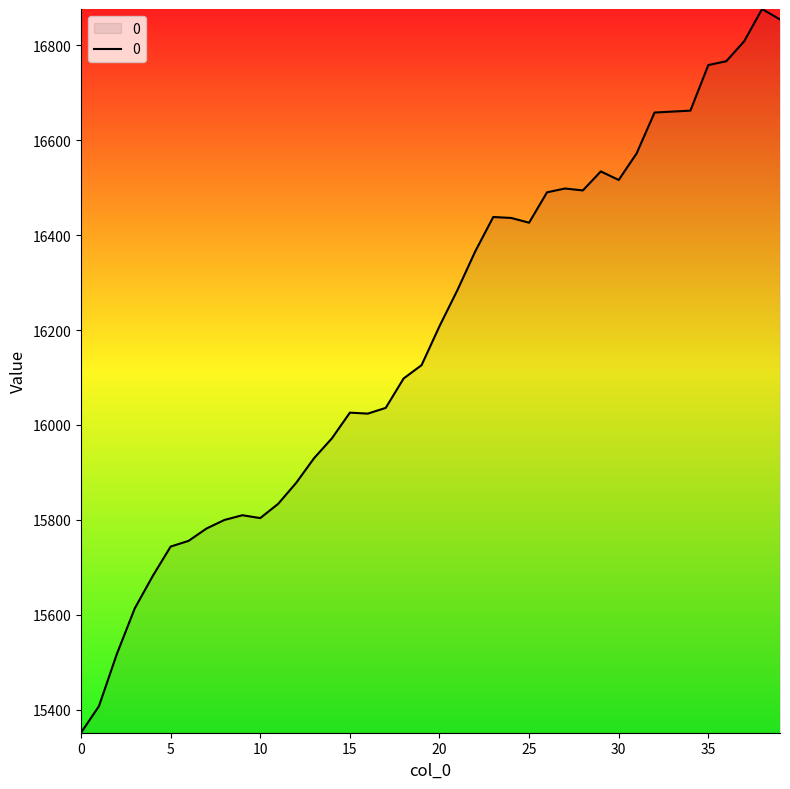

What is the smallest value displayed?

15352